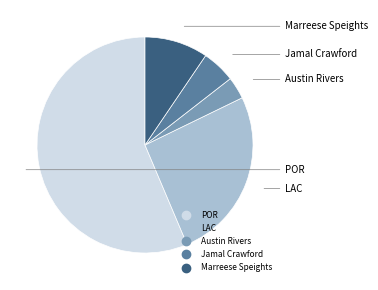

Is there a majority slice in this chart?

Yes